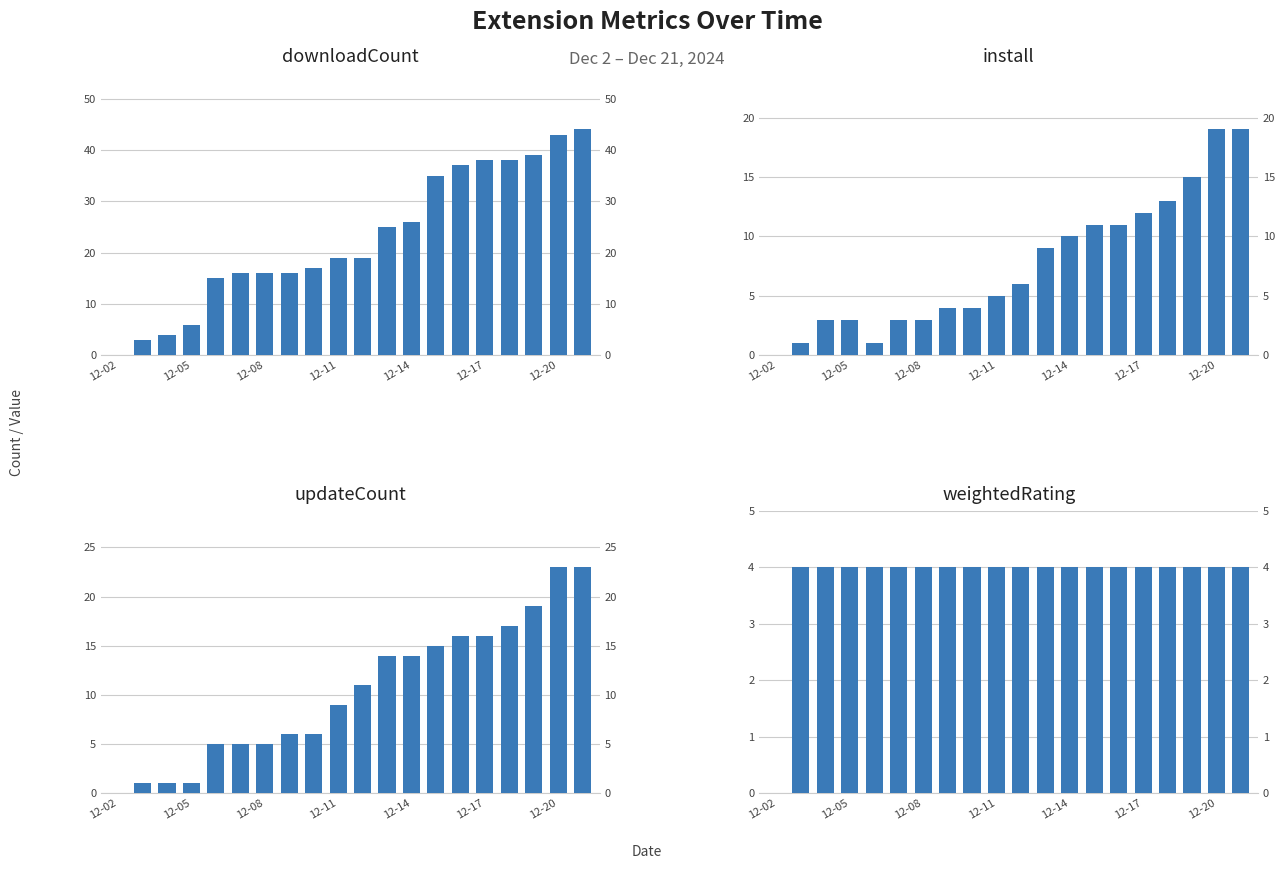

Count the number of data series in this chart.

4